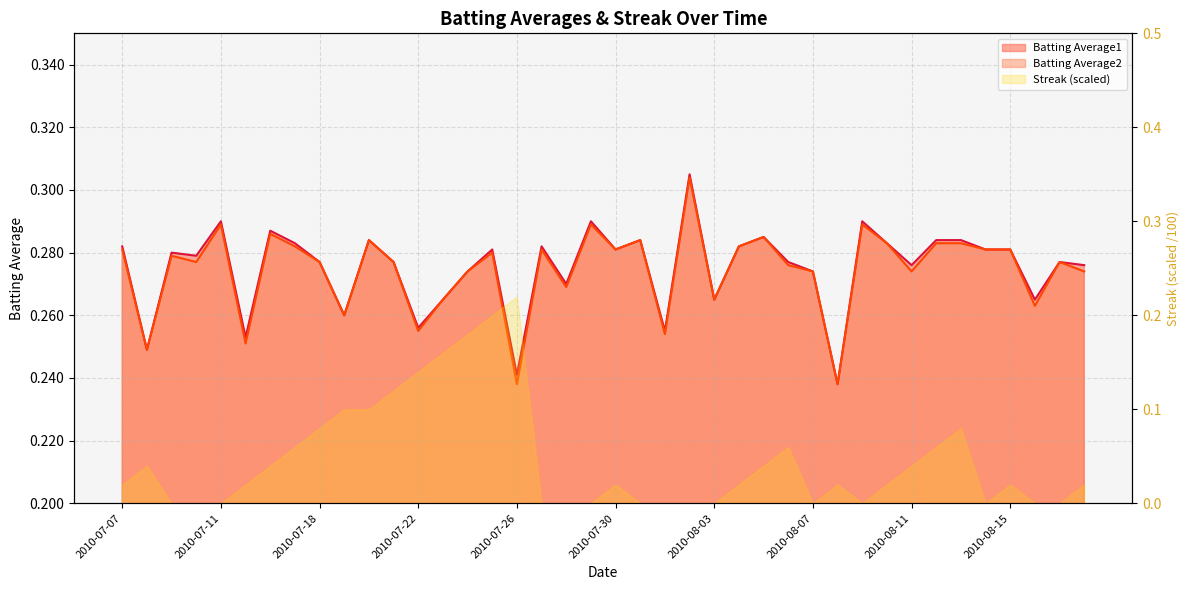

Which label corresponds to the smallest value in the chart?

2010-08-08